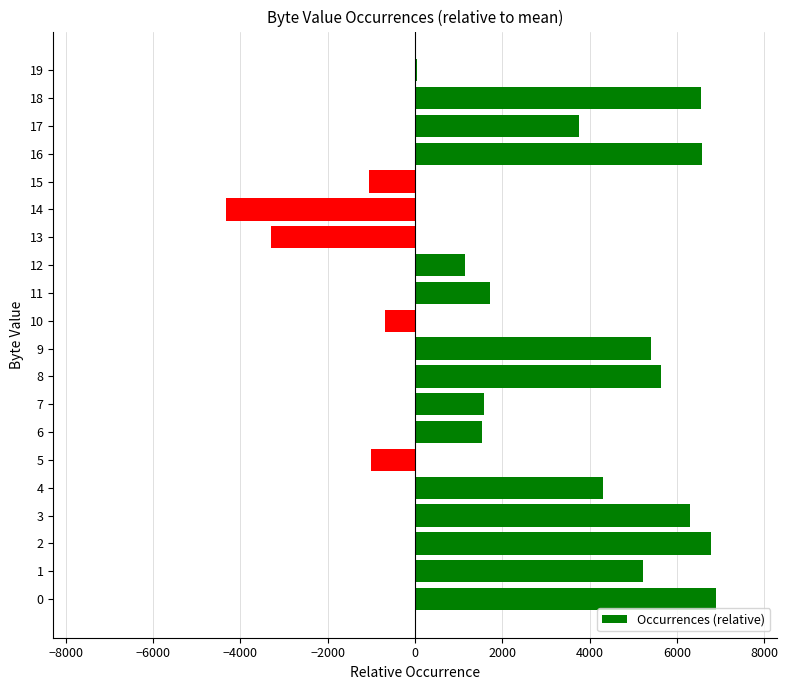

Which label corresponds to the smallest value in the chart?

14